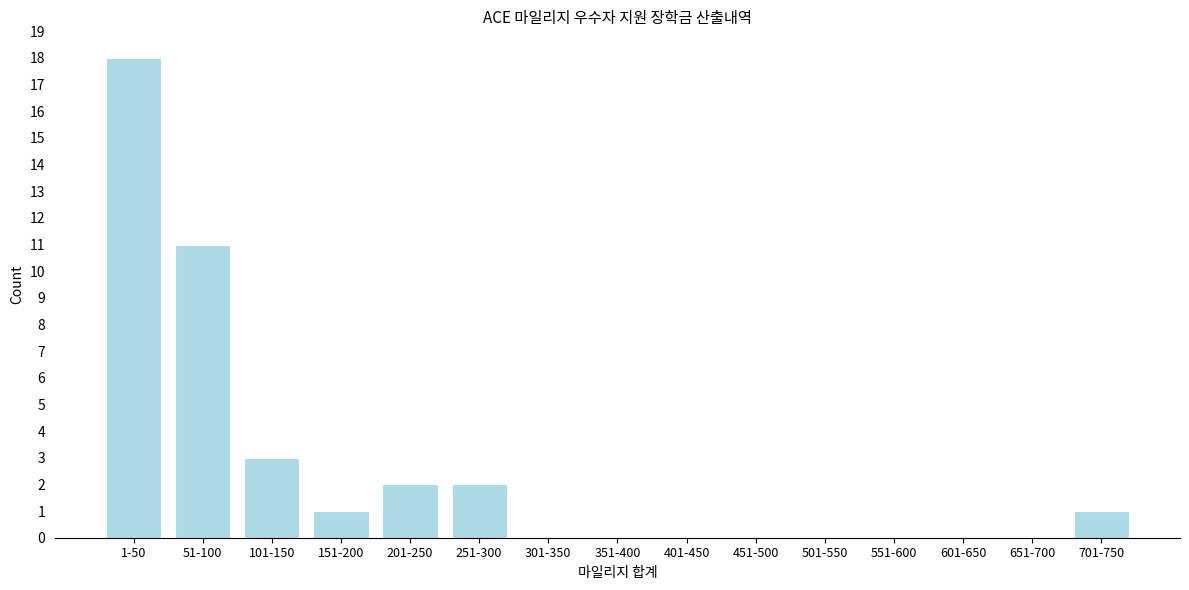

Reading left to right, list all the values displayed in this chart.

1-50=18	51-100=11	101-150=3	151-200=1	201-250=2	251-300=2	301-350=0	351-400=0	401-450=0	451-500=0	501-550=0	551-600=0	601-650=0	651-700=0	701-750=1